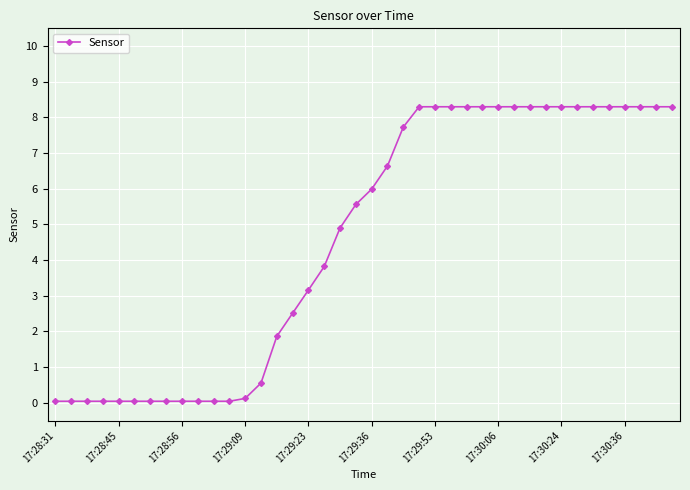

What is the difference between the second highest and second lowest values?

8.3